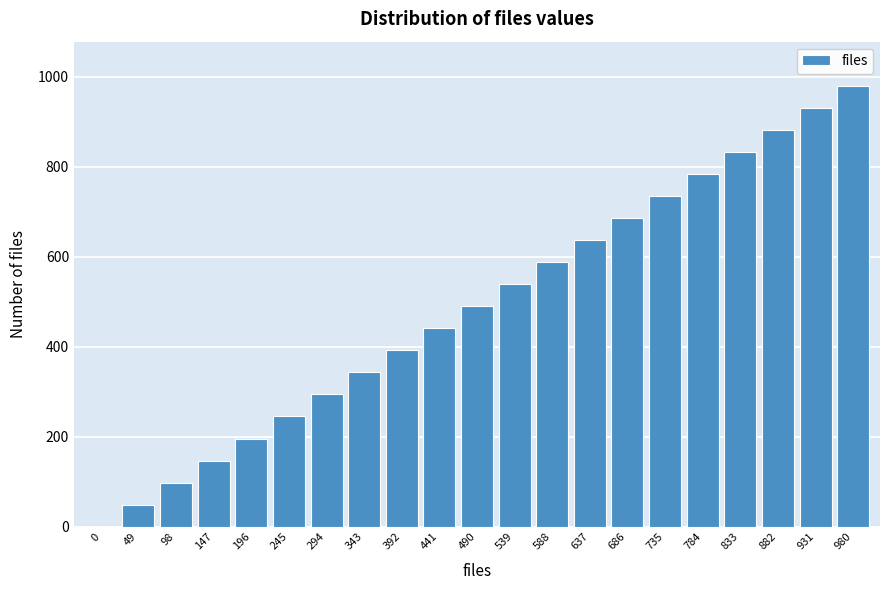

Reading left to right, what are all the values shown in this chart?

0=0	49=49	98=98	147=147	196=196	245=245	294=294	343=343	392=392	441=441	490=490	539=539	588=588	637=637	686=686	735=735	784=784	833=833	882=882	931=931	980=980